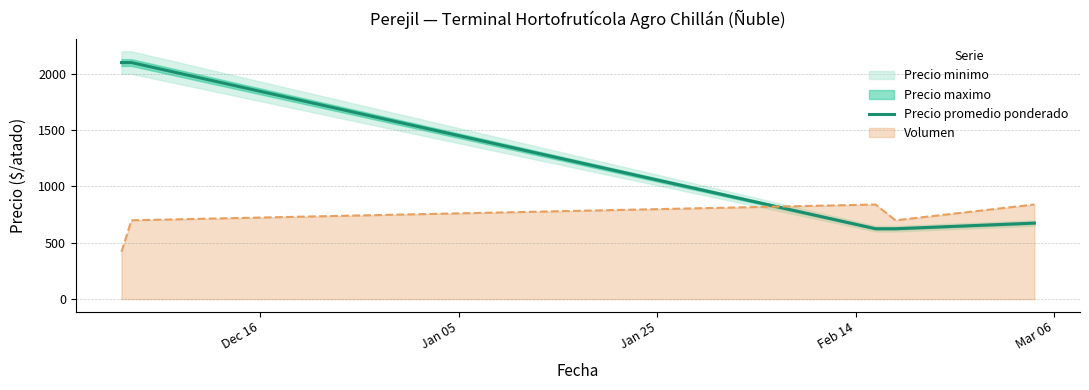

After their last crossing, which series has the higher values: Volumen or Precio promedio ponderado?

Volumen